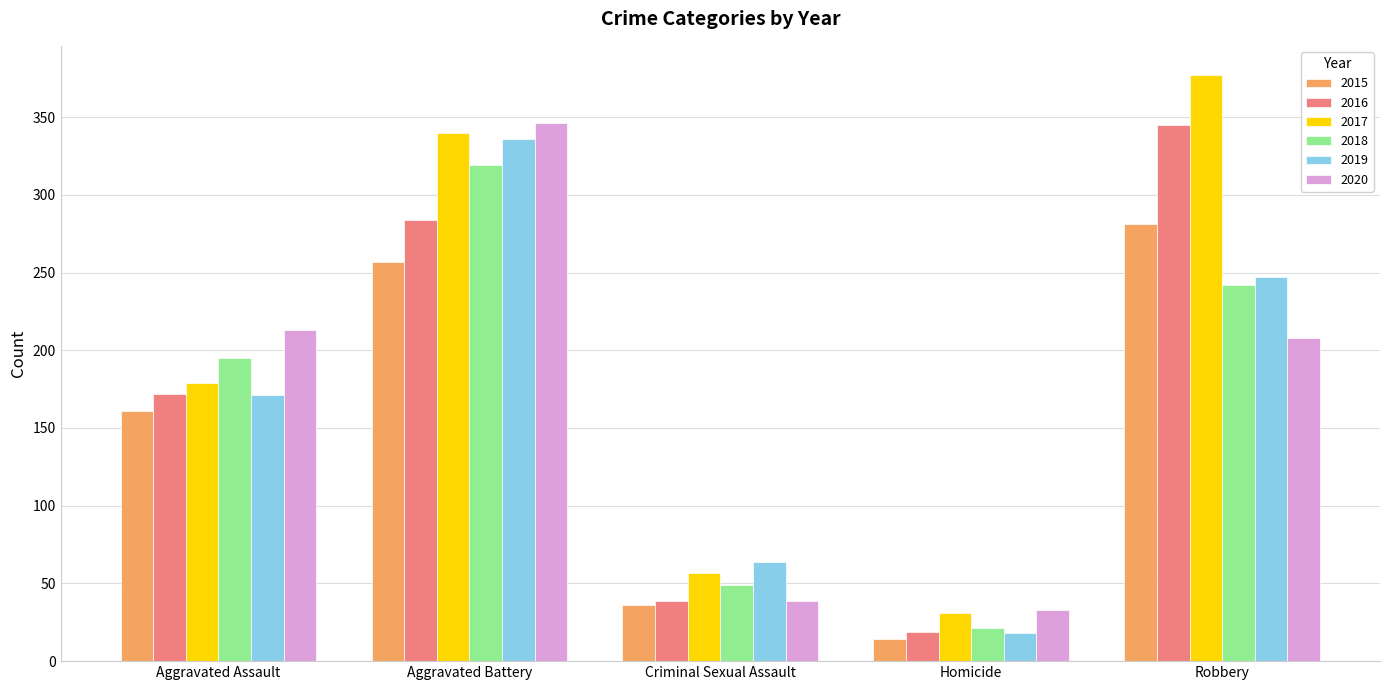

What is the greatest value displayed?

377